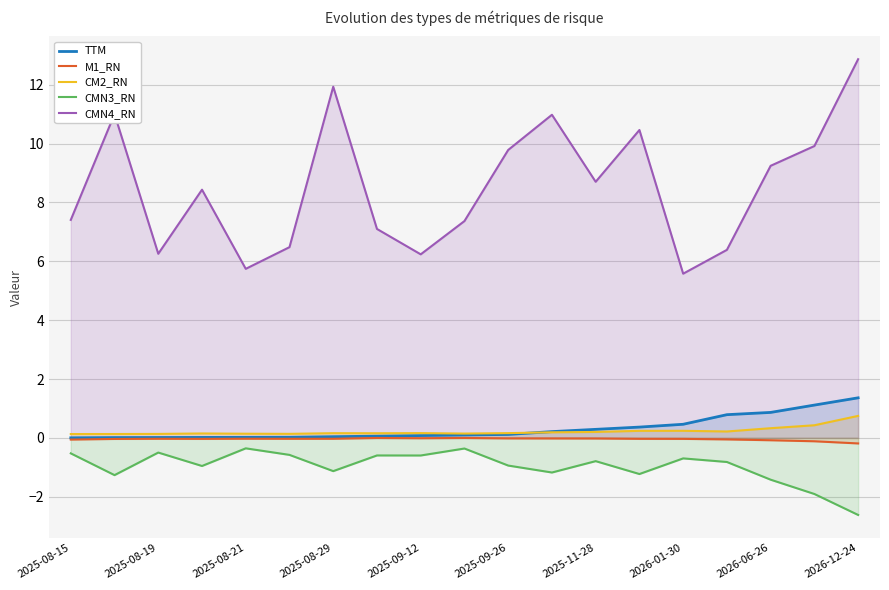

Which category has the highest value in the CMN4_RN series?

2026-12-24